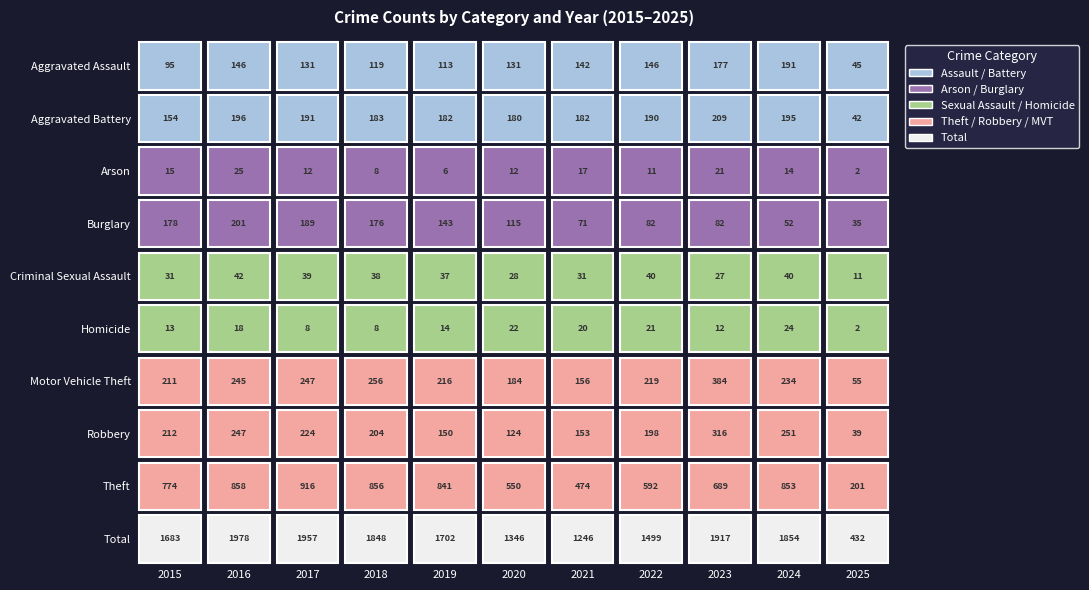

What is the sum of all Total values?

17462